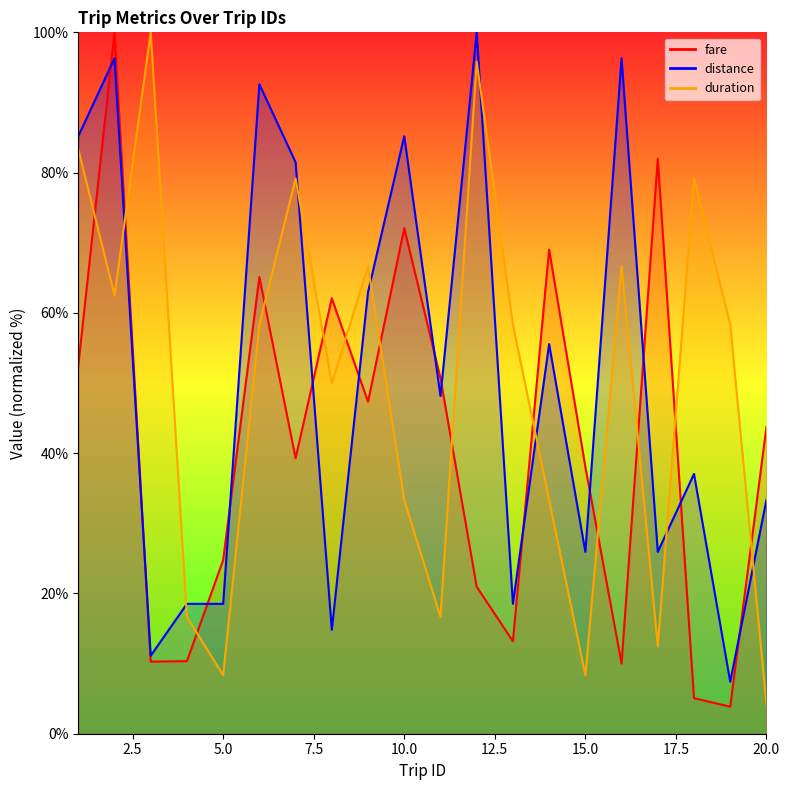

What is the difference between the highest and lowest values at 10?

51.9